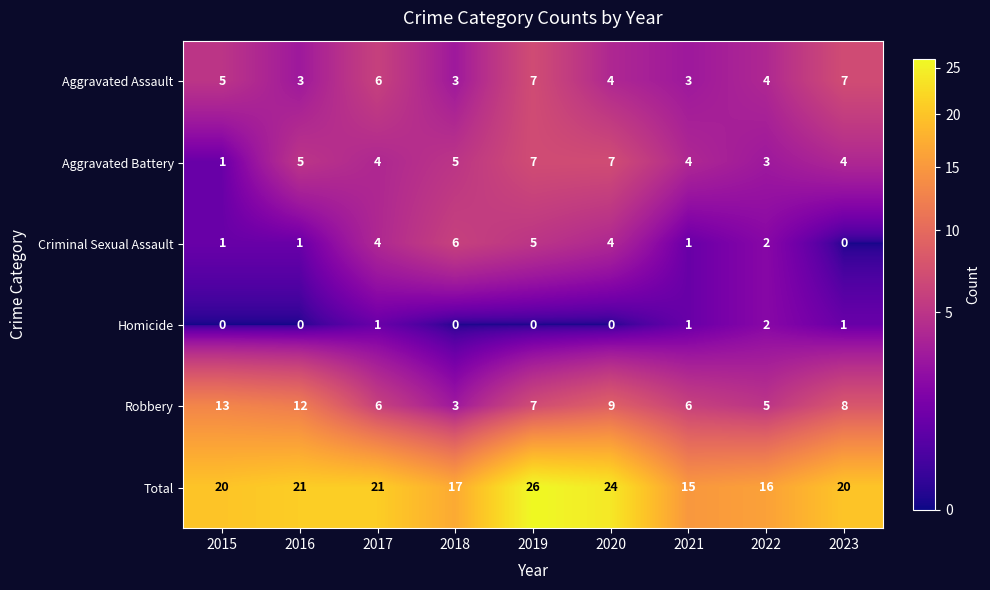

At which category is the sum across all series the highest?

2019